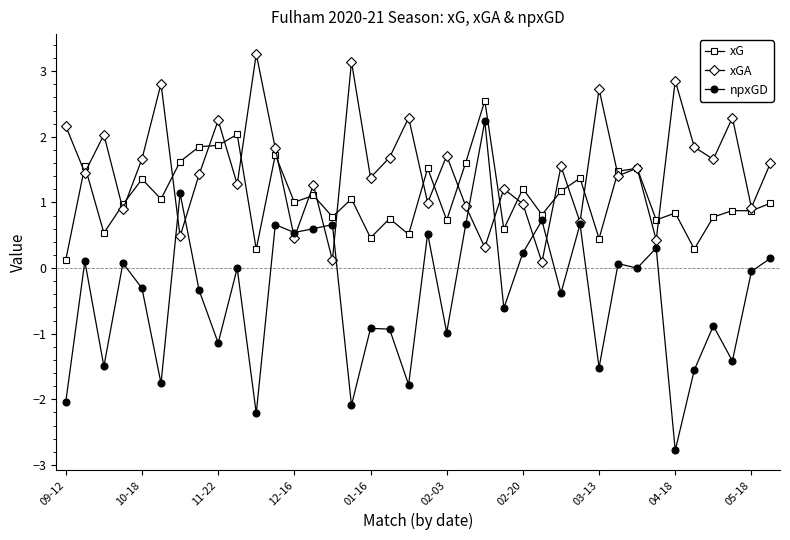

Which series has the largest range (max minus min)?

npxGD